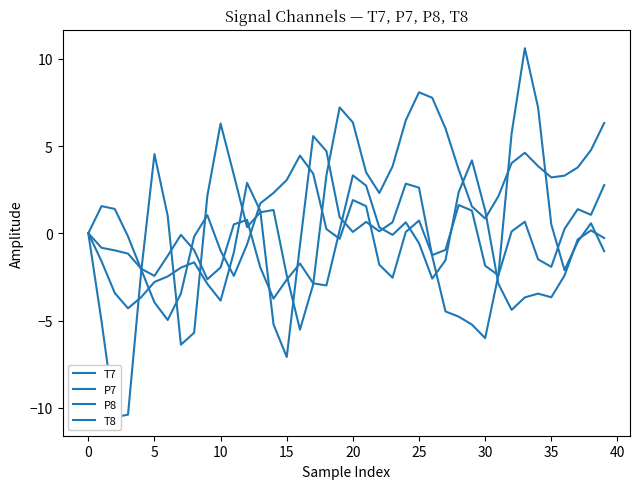

Which category has the highest value in the T8 series?

25